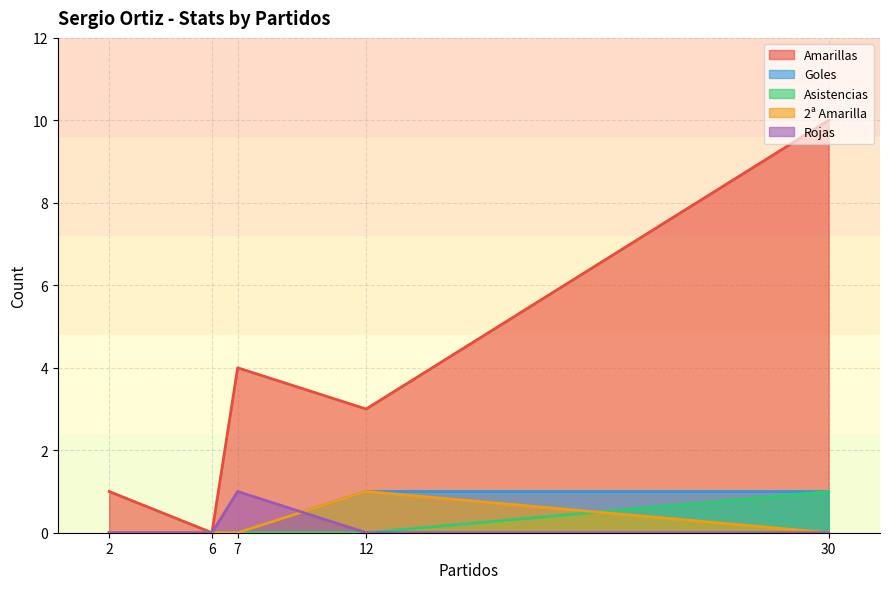

List the labels in order of Rojas value, largest first.

7, 30, 12, 6, 2